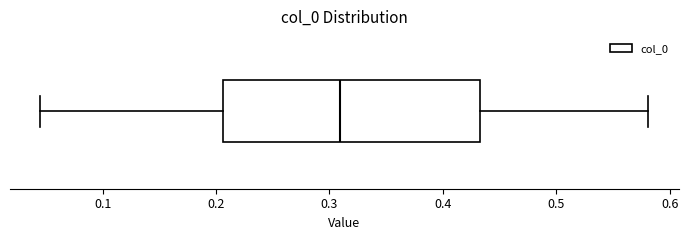

Transcribe this box plot: give where the median line is, the range the box spans, and where the two whiskers end, as read against the x-axis. The values are not printed on the chart, so give them approximately, as read against the axis.

median 0.31, box 0.21 to 0.43, whiskers 0.04 to 0.58